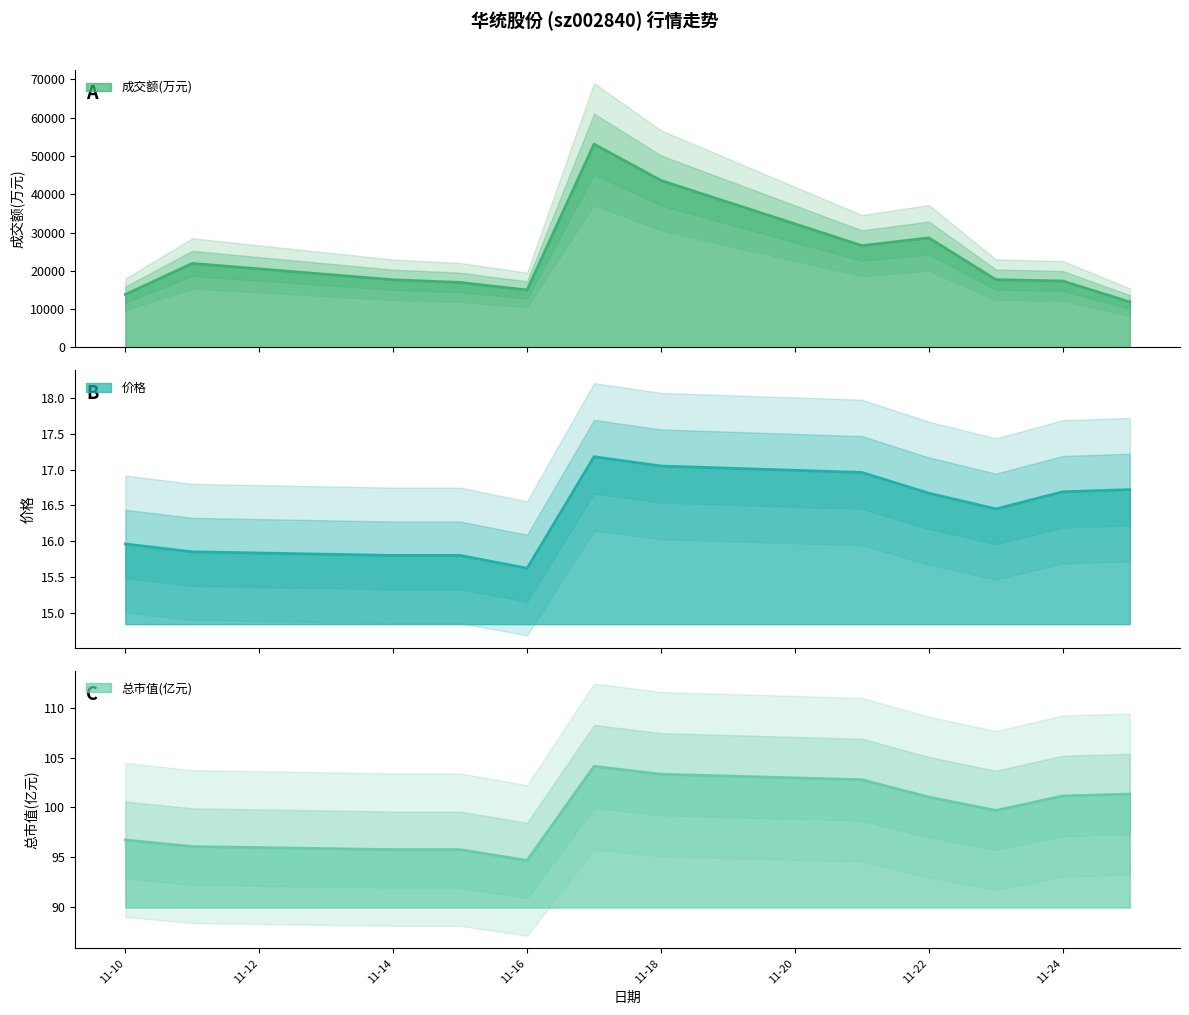

What is the total value across all series at 11-24?

17454.8